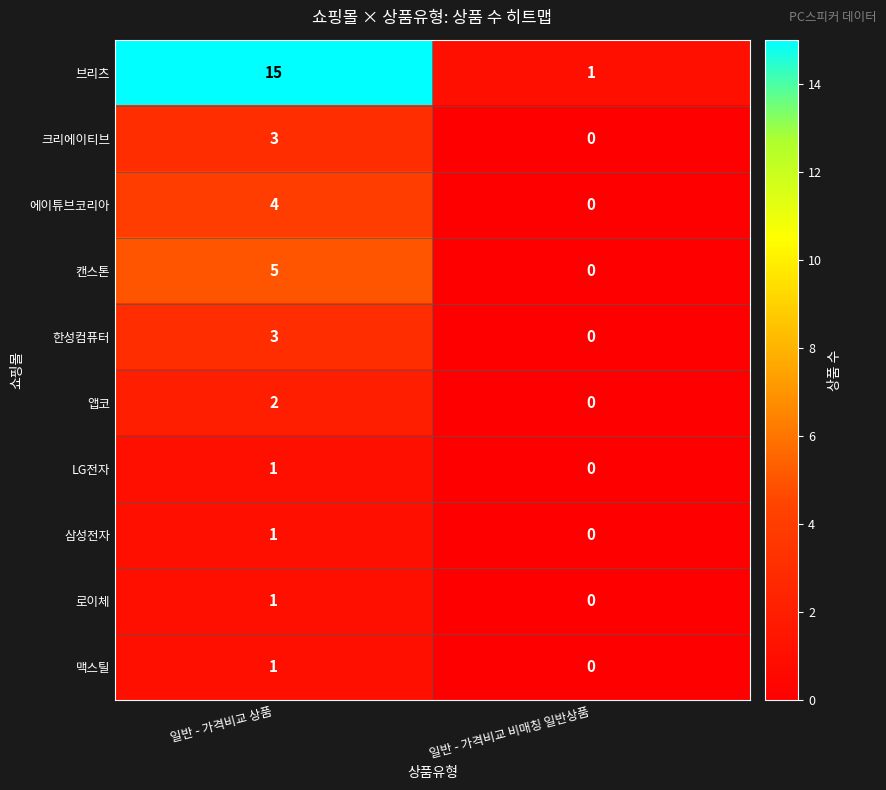

What is the greatest value displayed?

15